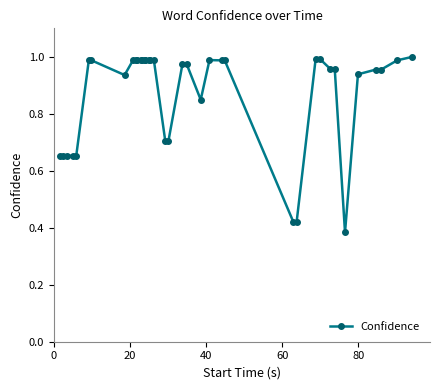

What is the difference between the second highest and second lowest values?

0.6